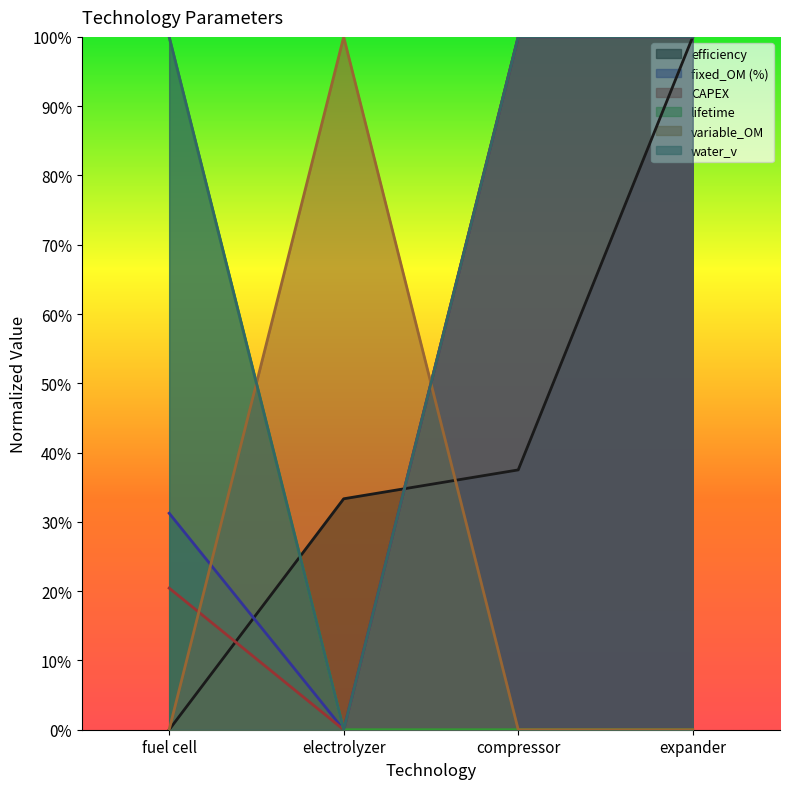

Reading left to right, transcribe all the data shown in this chart.

efficiency: 0.0	0.3	0.4	1.0
fixed_OM (%): 0.3	0.0	1.0	1.0
CAPEX: 0.2	0.0	1.0	1.0
lifetime: 1.0	0.0	0.0	0.0
variable_OM: 0.0	1.0	0.0	0.0
water_v: 1.0	0.0	1.0	1.0